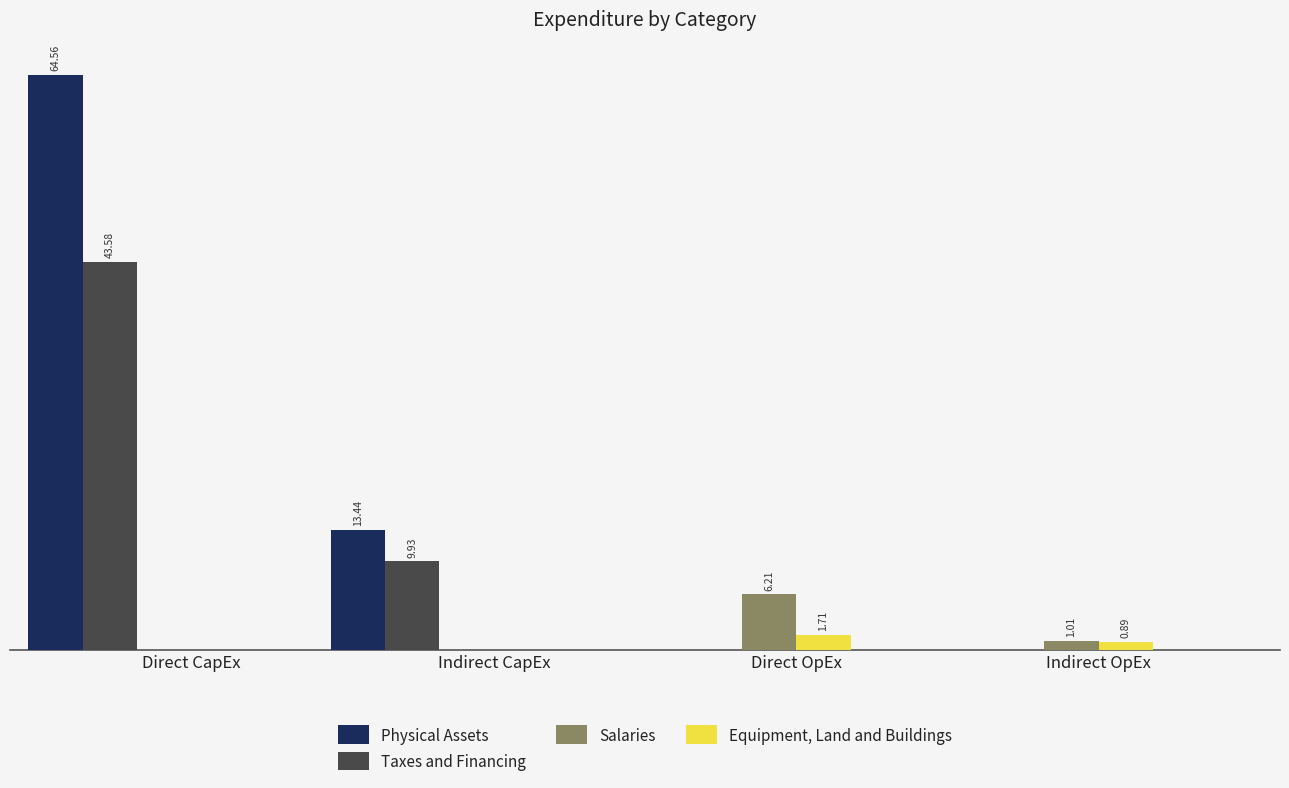

Which series changed the most between Indirect CapEx and Direct OpEx?

Physical Assets